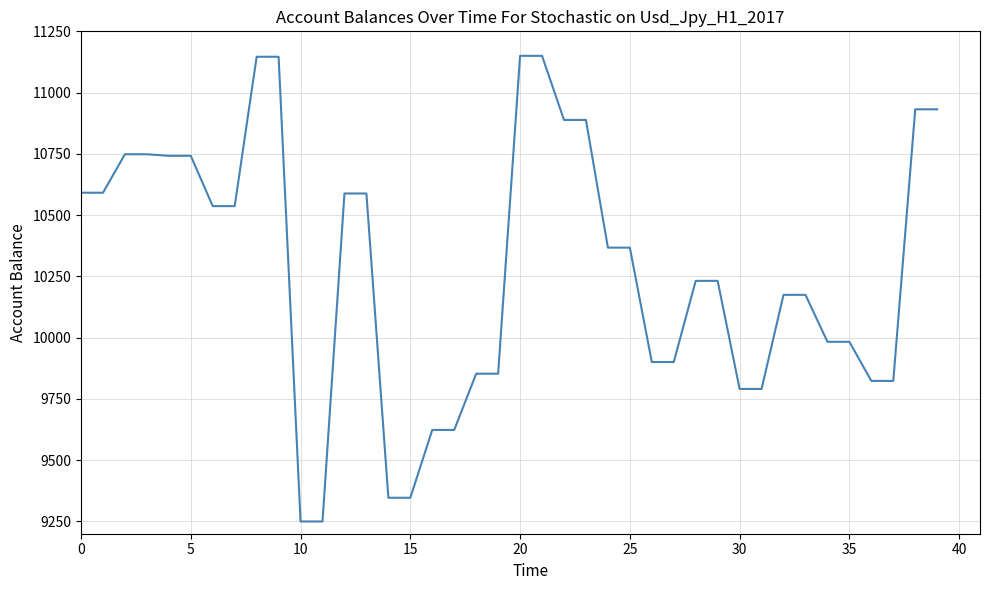

What is the difference between the maximum and minimum values?

1900.0